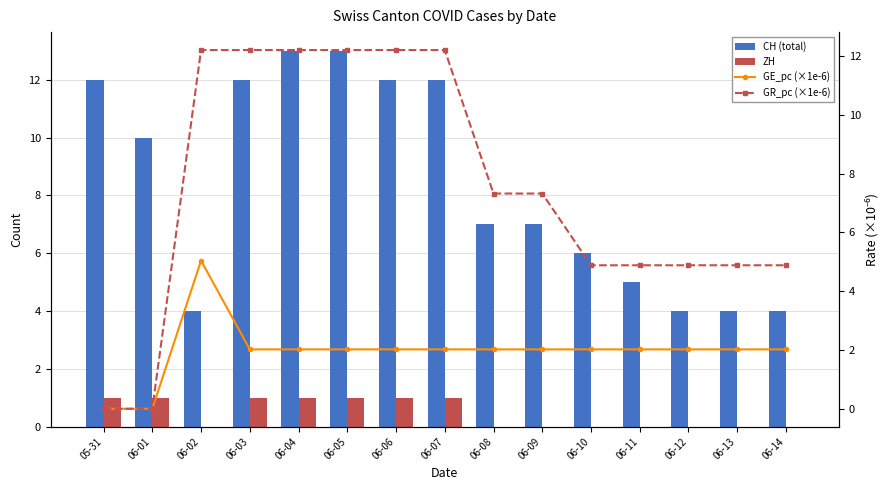

Count the CH (total) values in the range 4 to 12.

13